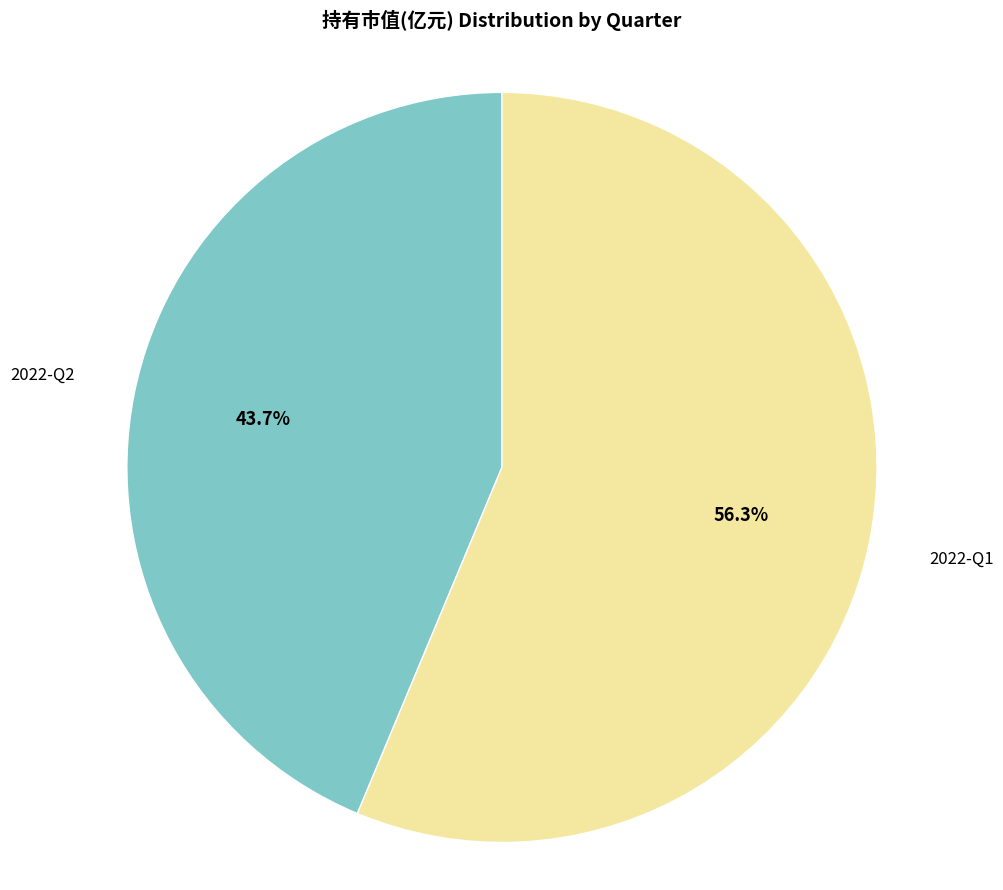

To the nearest percent, what is the difference between the 2022-Q1 and 2022-Q2 slice percentages?

13%